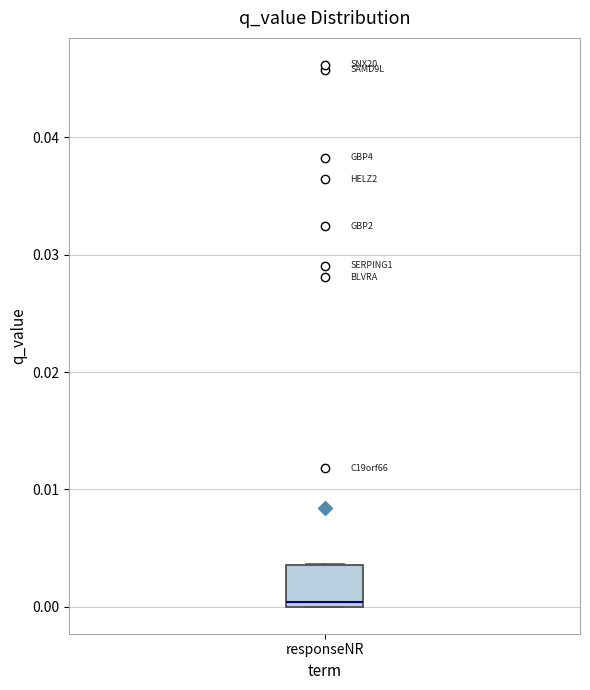

Read this box plot against the y-axis: the position of the median line, the range covered by the box, and the ends of both whiskers. The values are not printed on the chart, so give them approximately, as read against the axis.

median 0.000 (just above the box's lower edge), box 0.000 to 0.004, whiskers 0.000 to 0.004